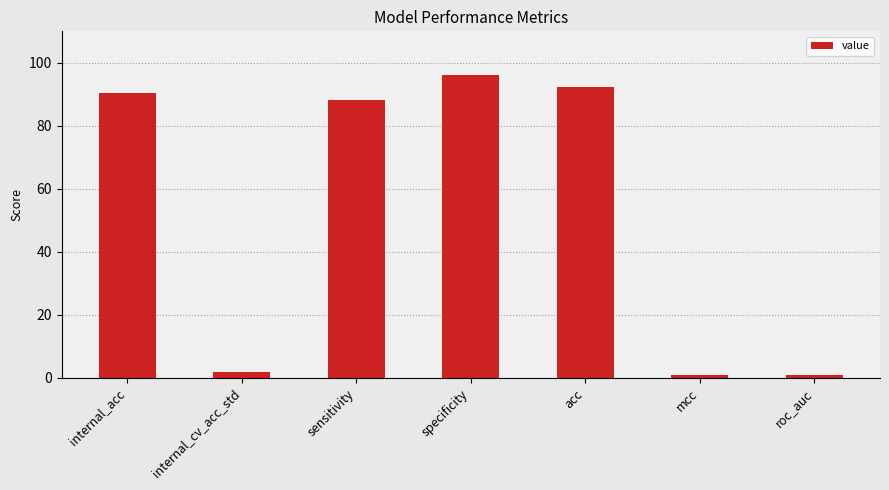

What is the value of the 3rd bar from the left?

88.3